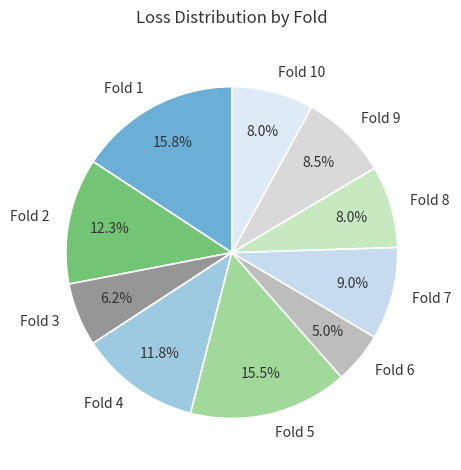

What percentage do Fold 1 and Fold 9 together represent?

24.3%